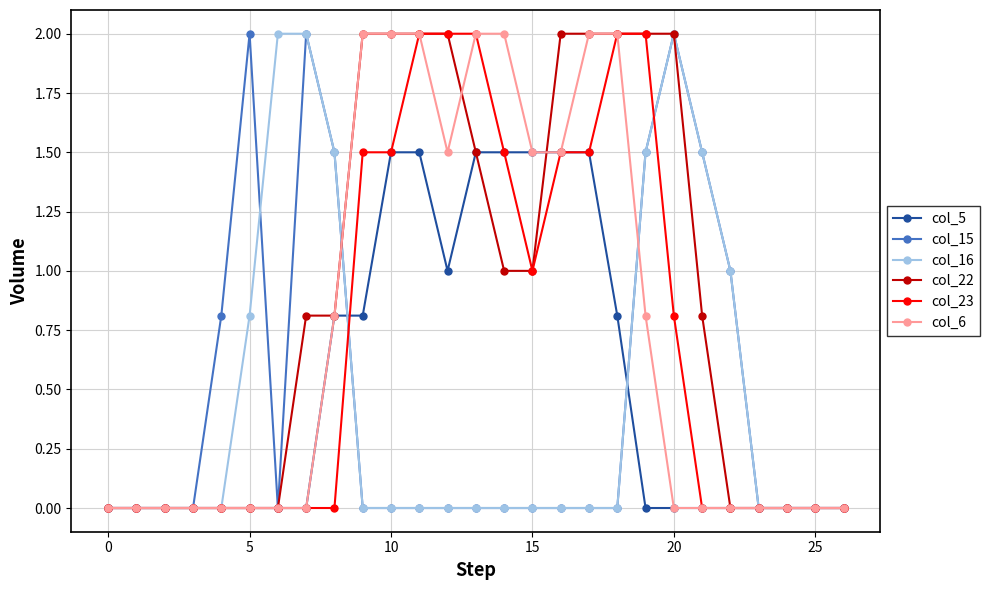

How many distinct data groups are displayed?

6